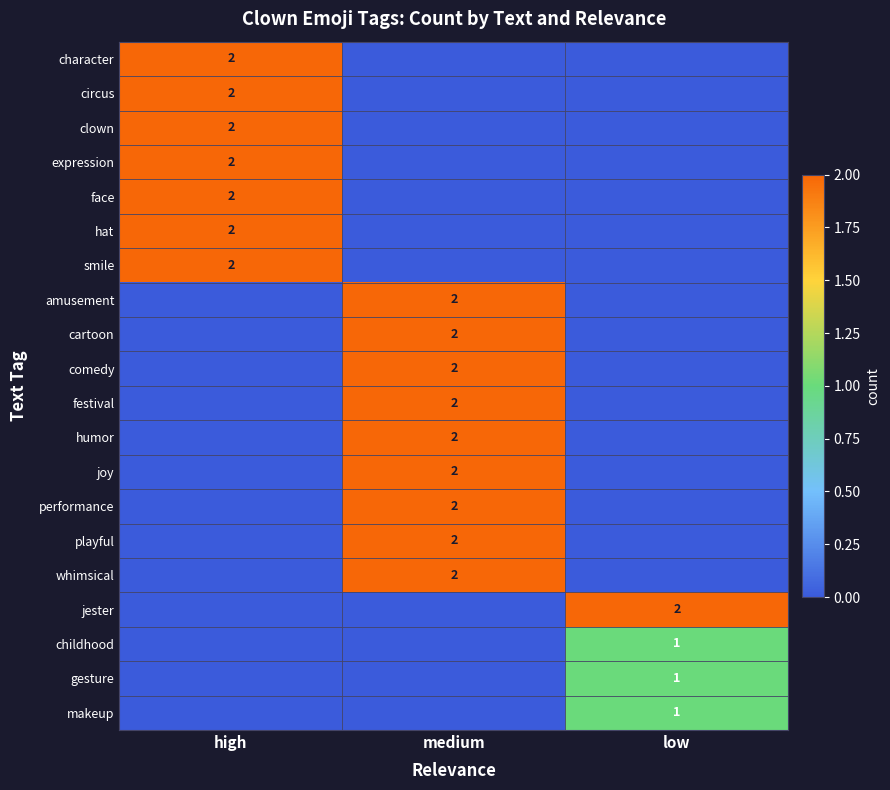

Is it true that childhood equals 1 at low?

True